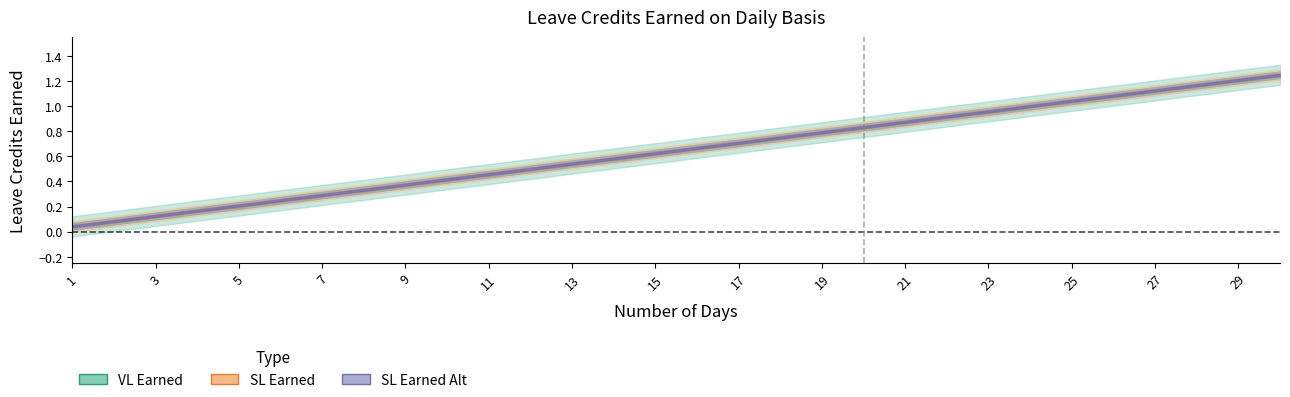

Is the value of VL Earned at 28 greater than the value of SL Earned Alt at 25?

Yes